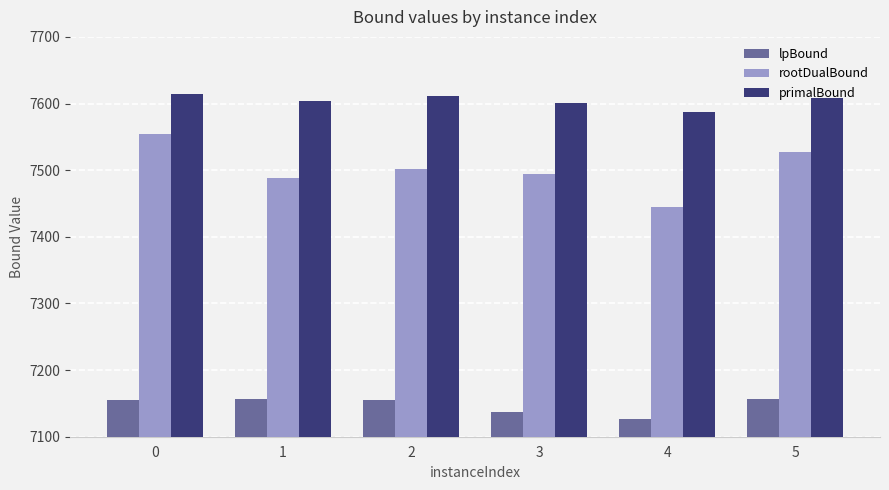

At 0, list the series in order from smallest to largest.

lpBound, rootDualBound, primalBound